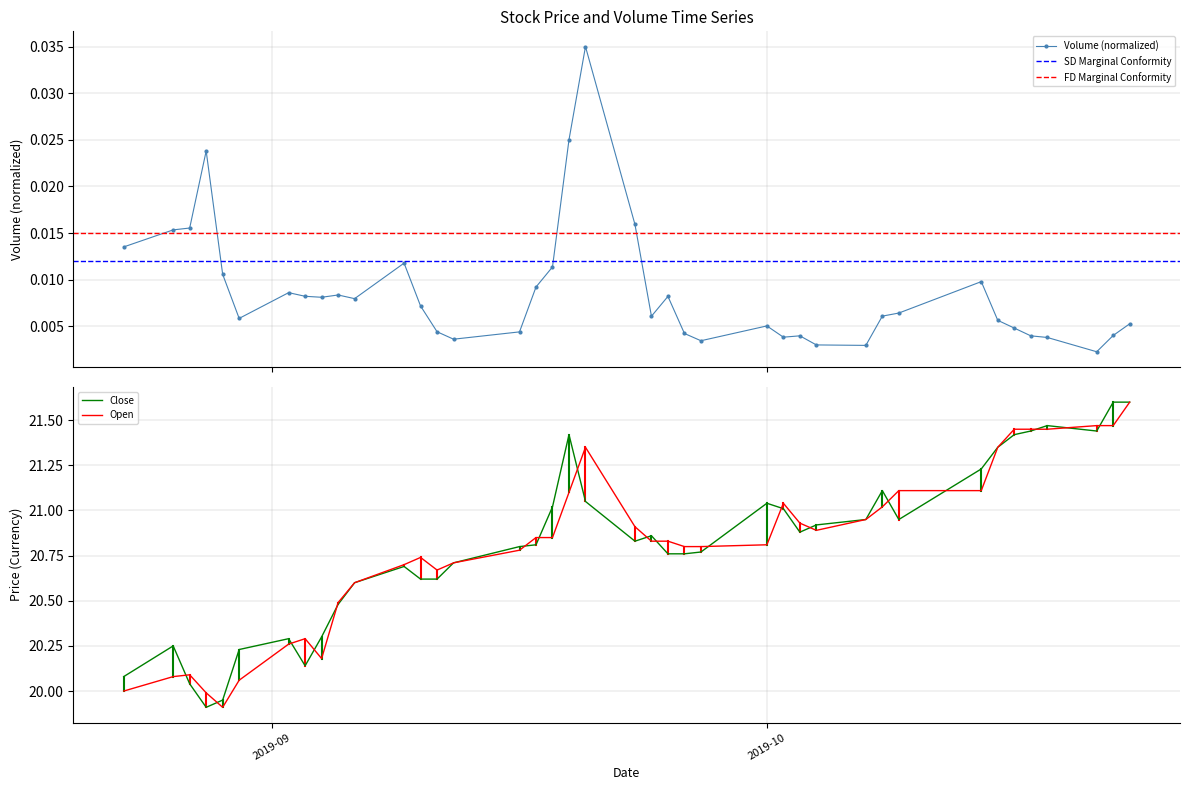

What is the highest value of the Open series?

21.6